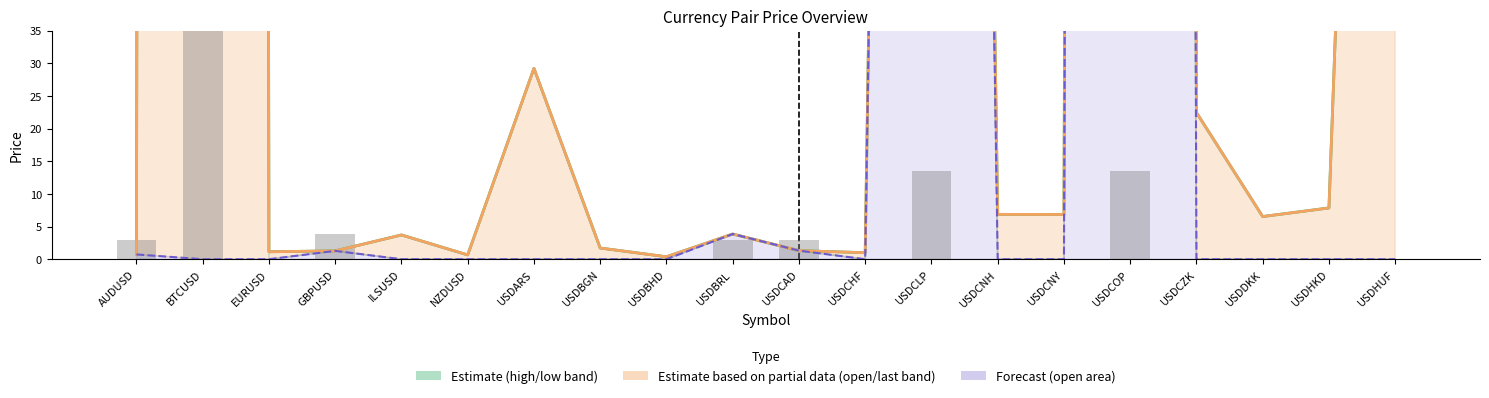

At which label is volume (scaled) closest to 921?

USDCLP